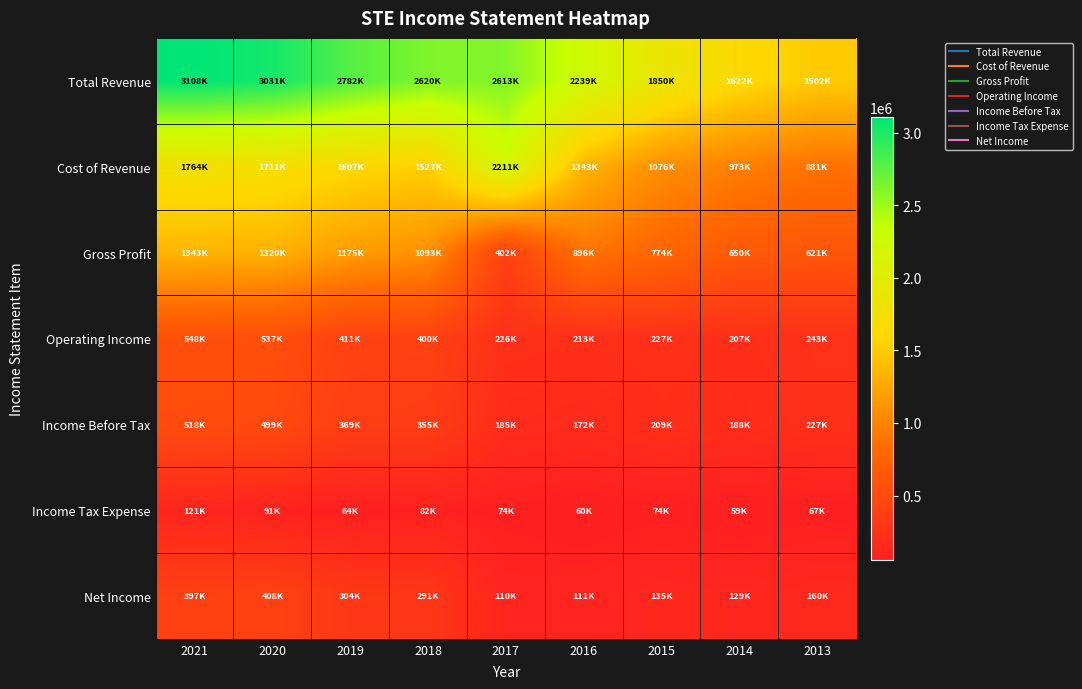

Between 2017 and 2018, which is larger?

2018